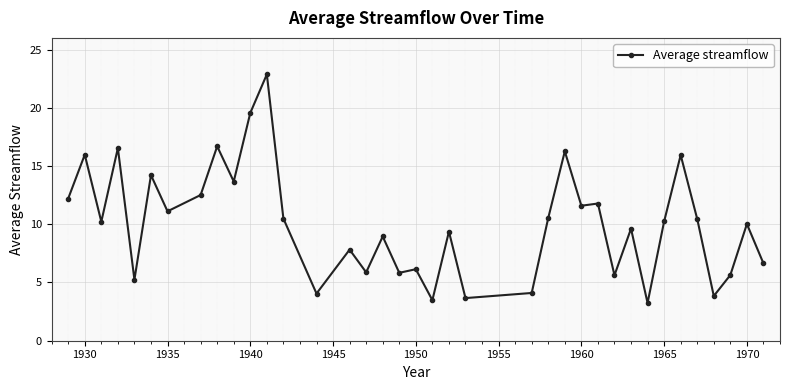

What is the difference between the maximum and minimum values?

19.6